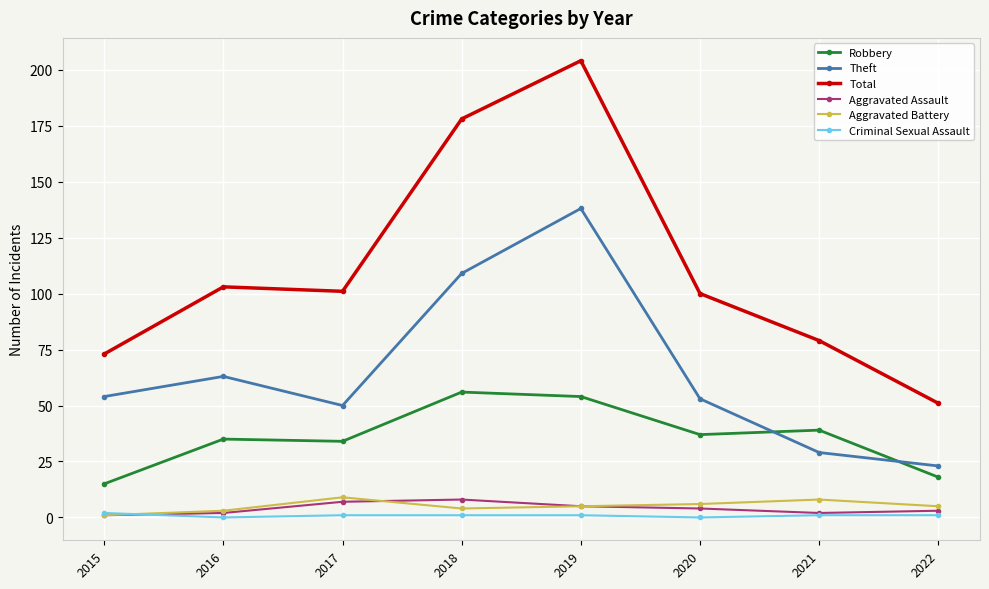

Where does the Total series first go above 101?

2016